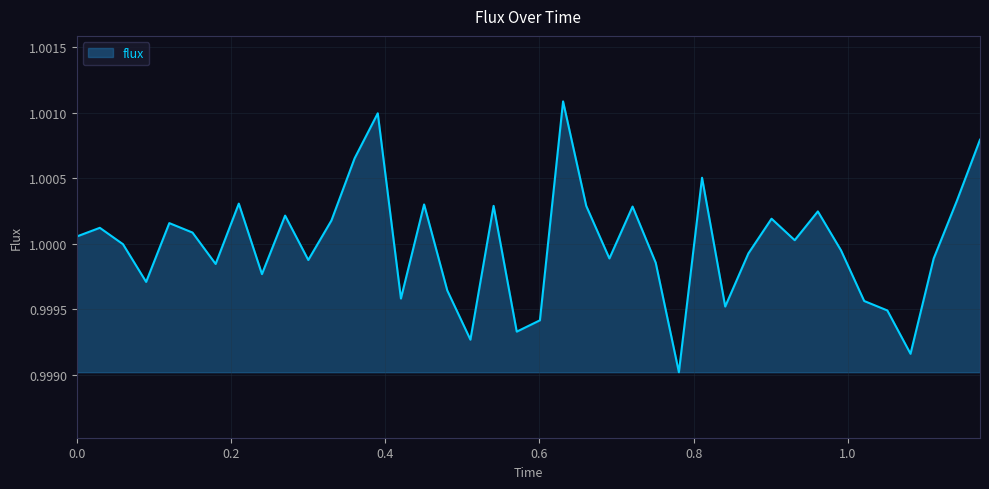

How many lines are shown in the chart?

1